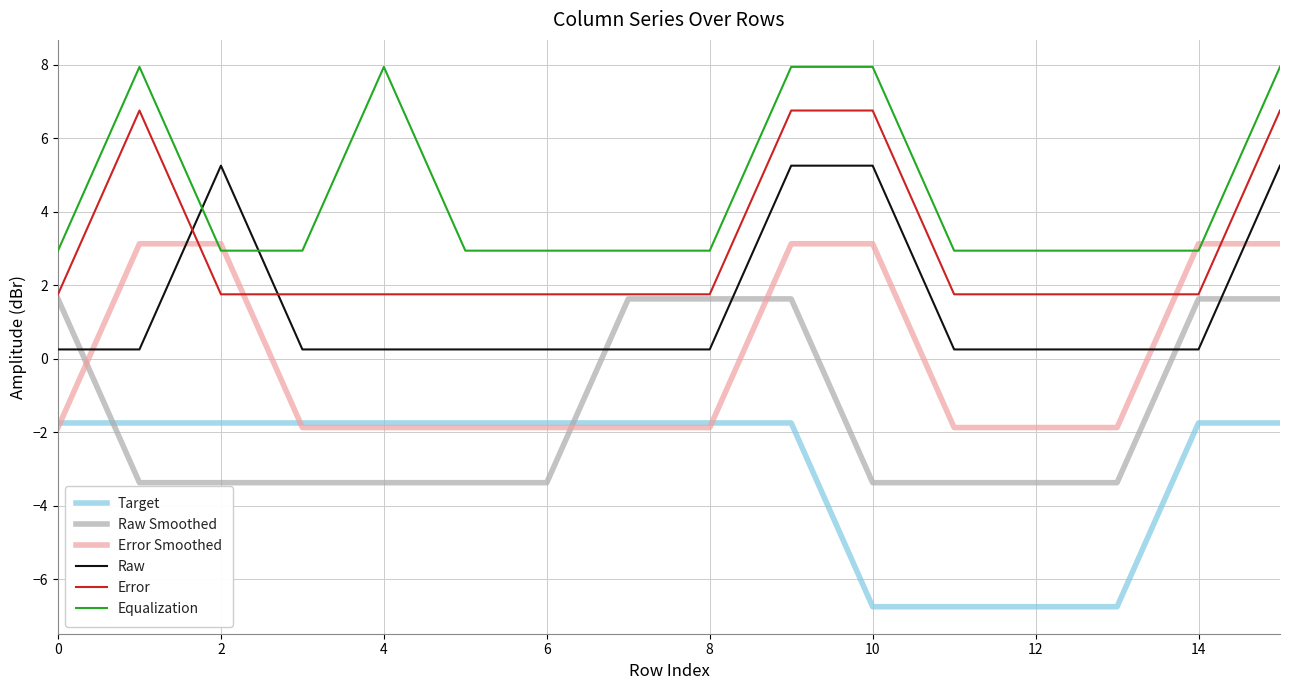

True or false: Equalization and Raw Smoothed intersect in this chart.

False